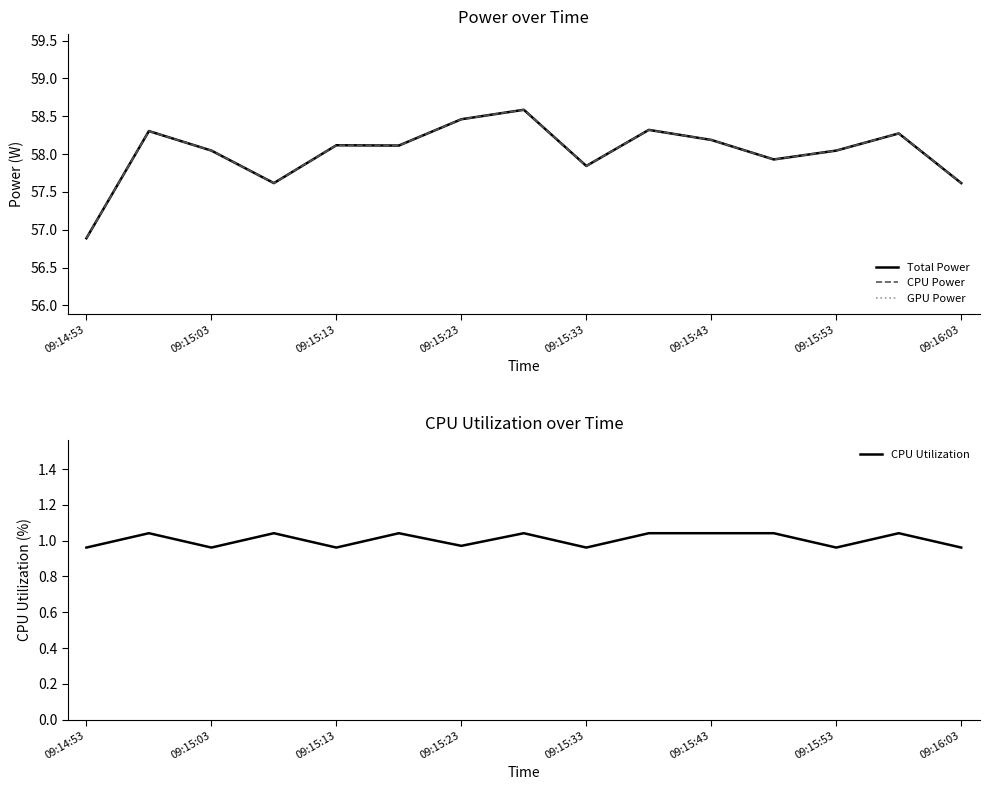

How many lines are shown in the chart?

4